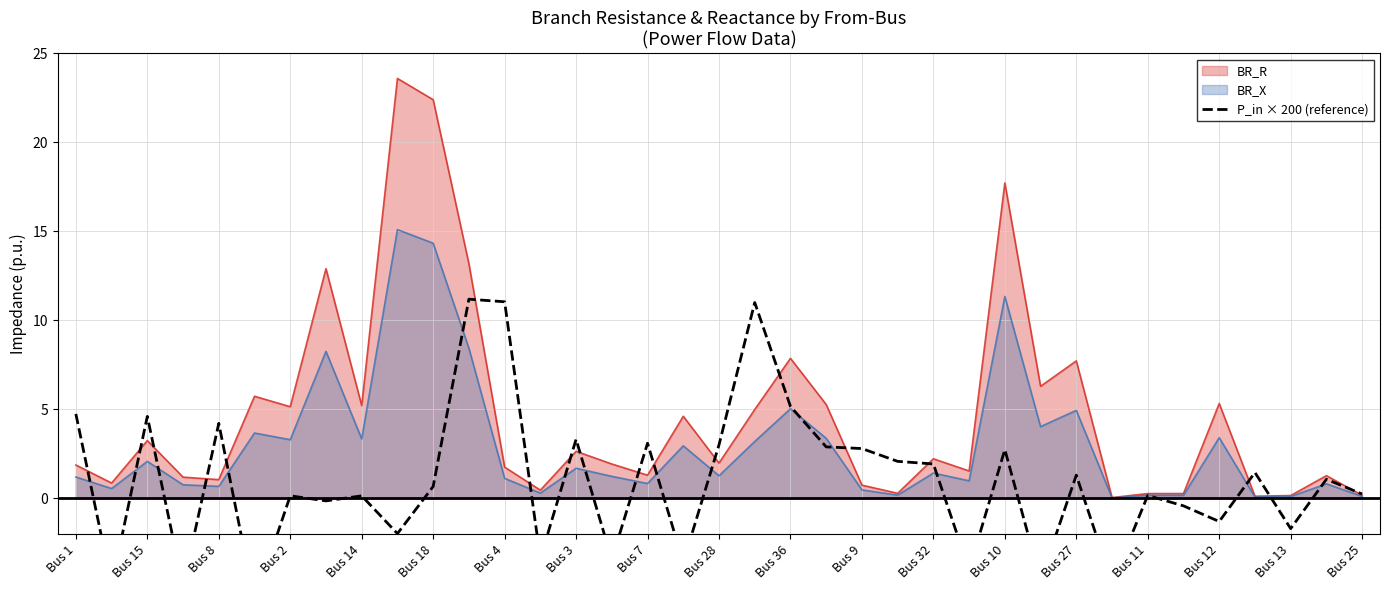

What value does the BR_X series have at Bus 14?

3.3